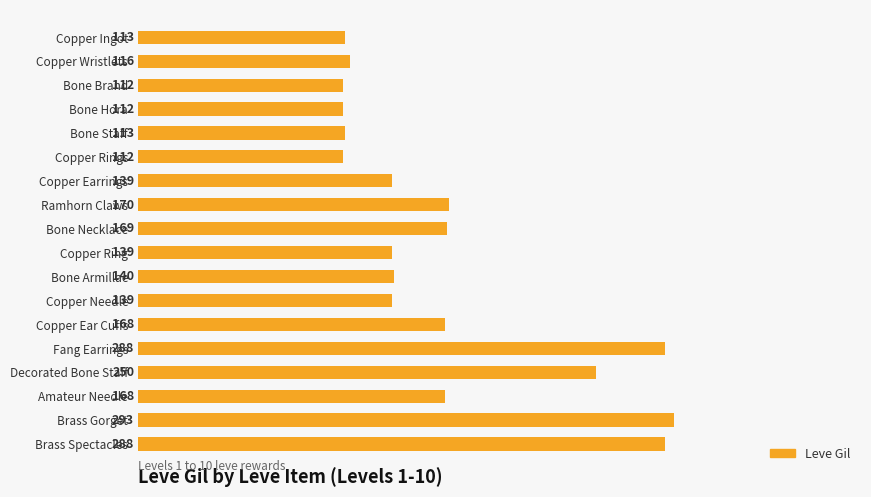

Which label corresponds to the largest value in the chart?

Brass Gorget